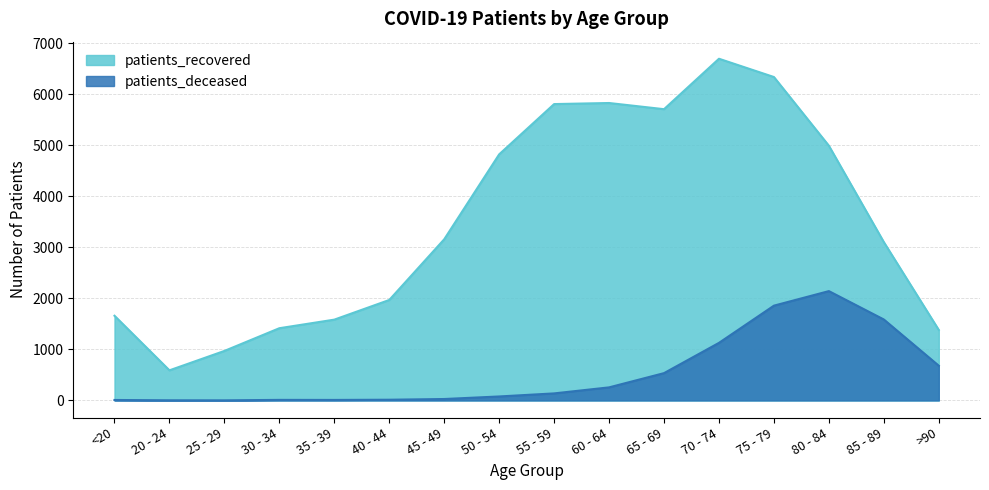

How many data points does each series have?

16